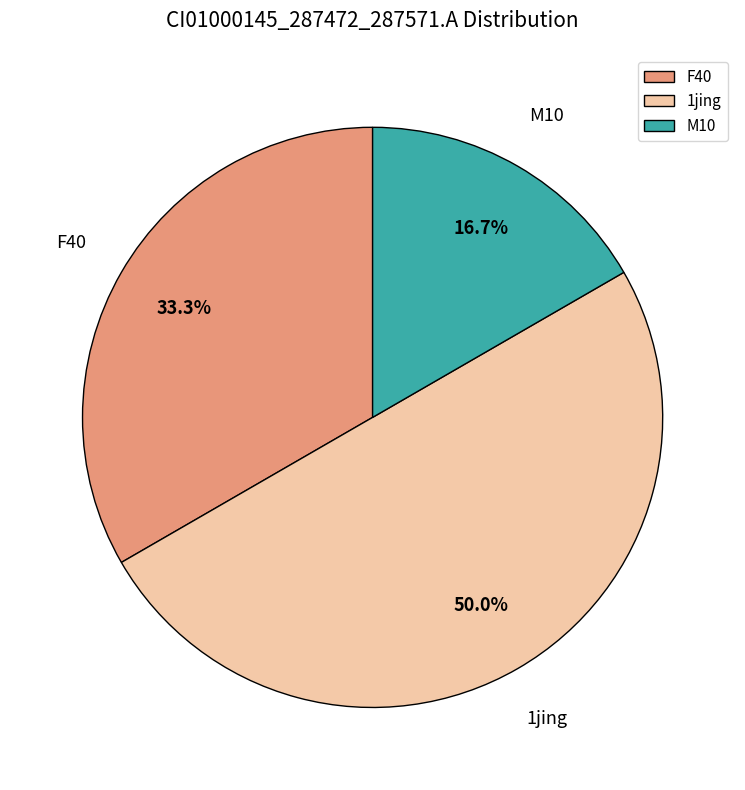

Which slice is the largest?

1jing